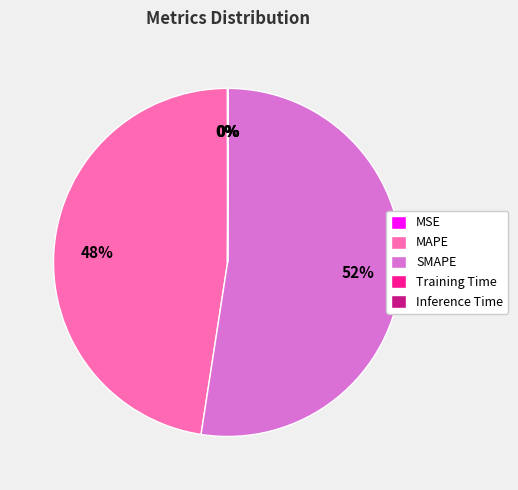

Approximately how many times larger is the value at MAPE compared to SMAPE?

0.9